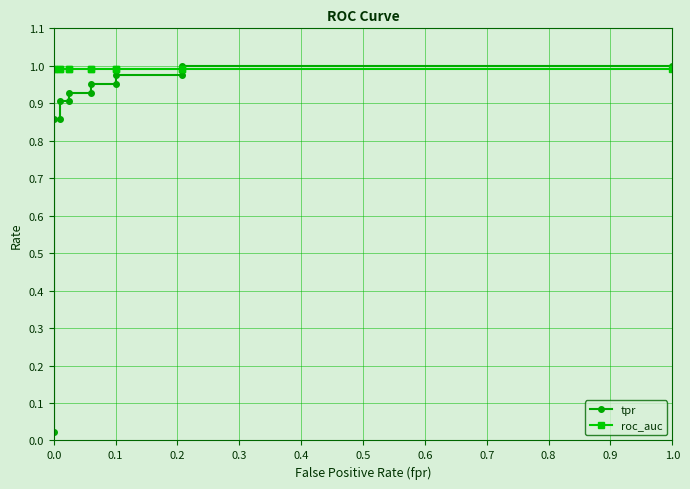

What is the difference between the maximum and minimum values in the tpr series?

1.0